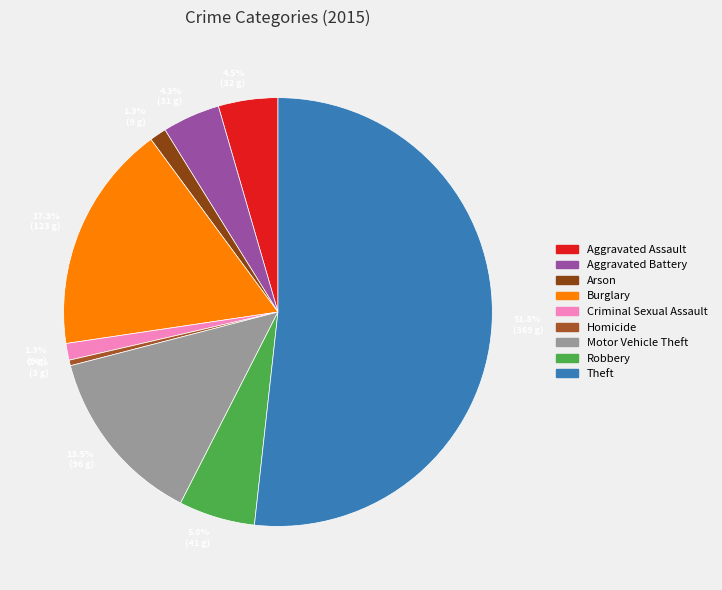

What percentage is NOT represented by Arson?

98.7%